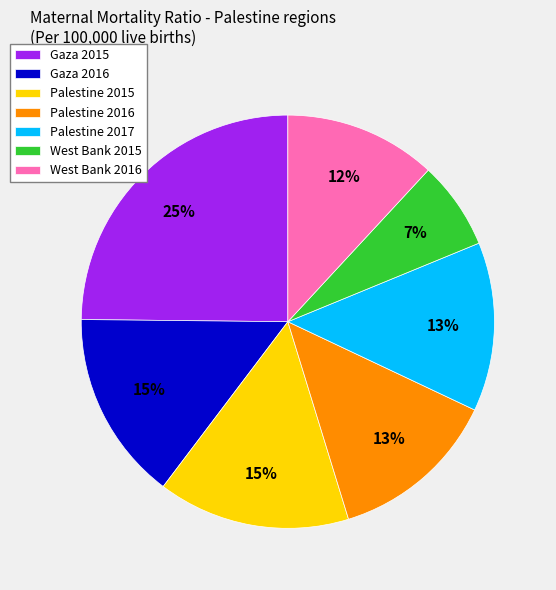

How many slices are in this pie chart?

7